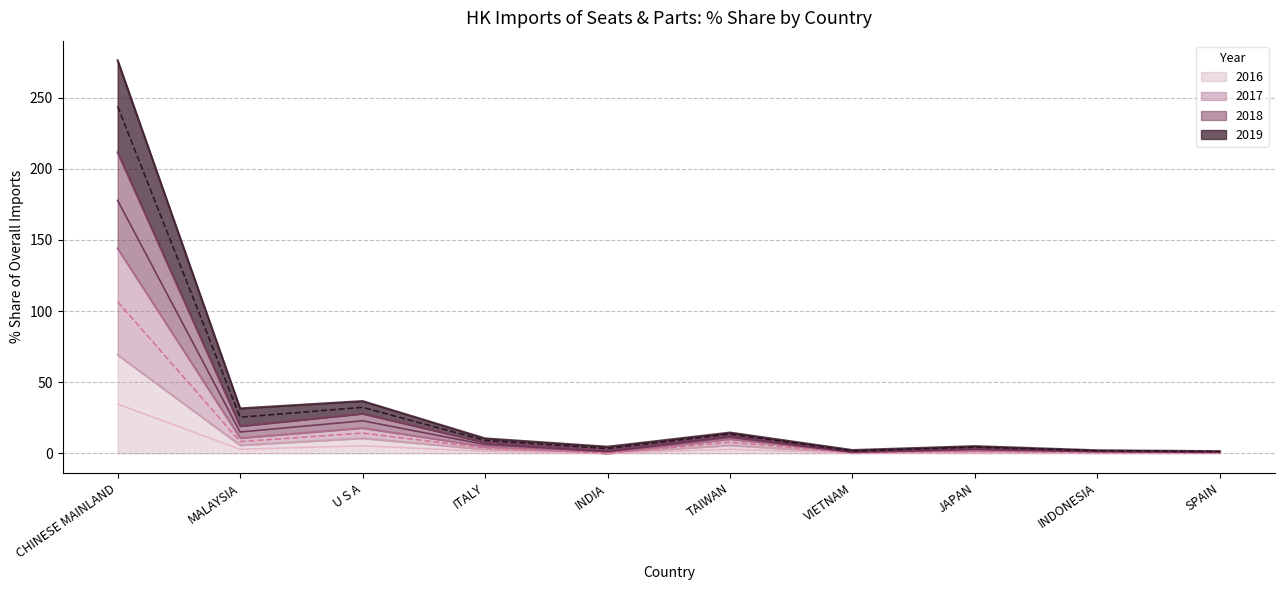

What is the value of the 2018 mid point at the 1st from the left?

177.8